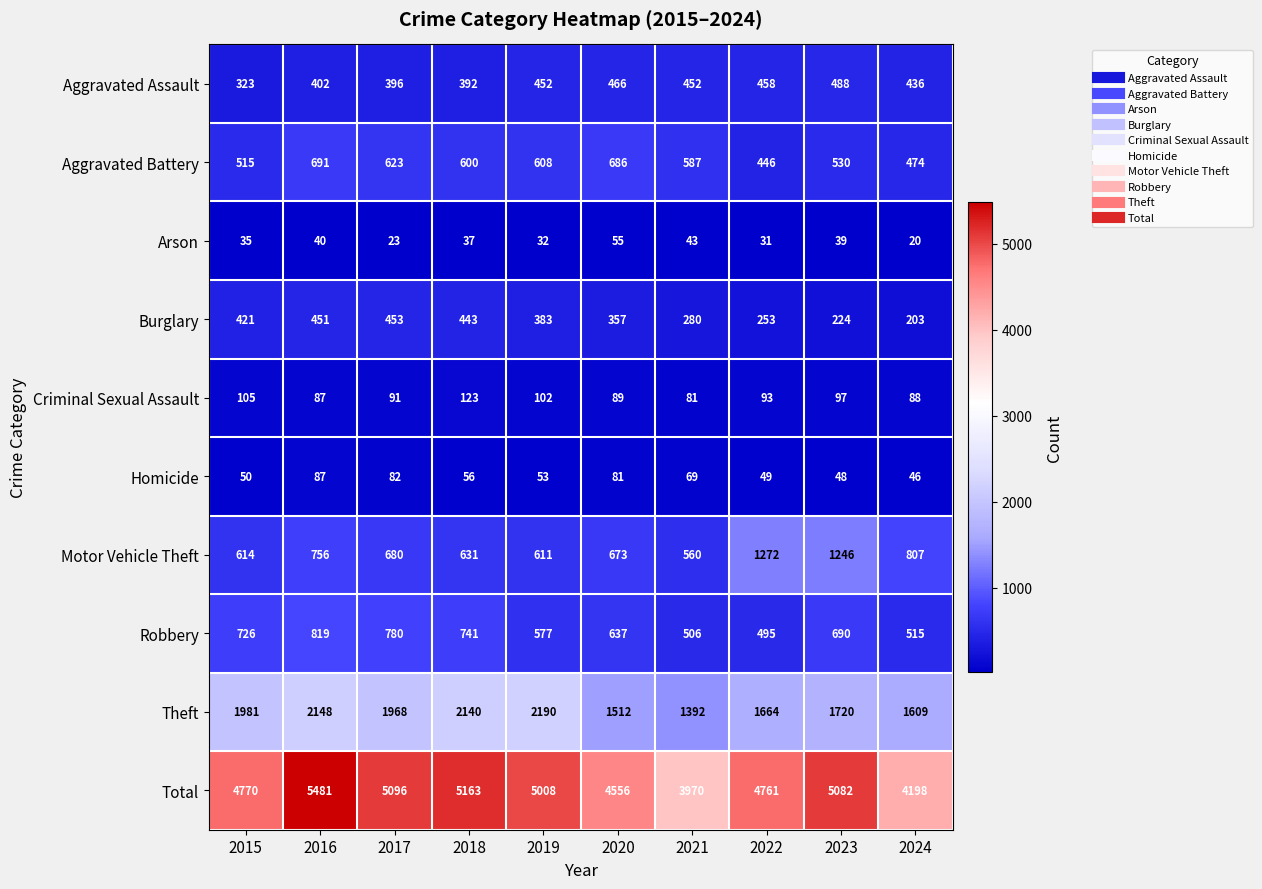

What is the difference between the second highest and minimum values in the Burglary series?

248